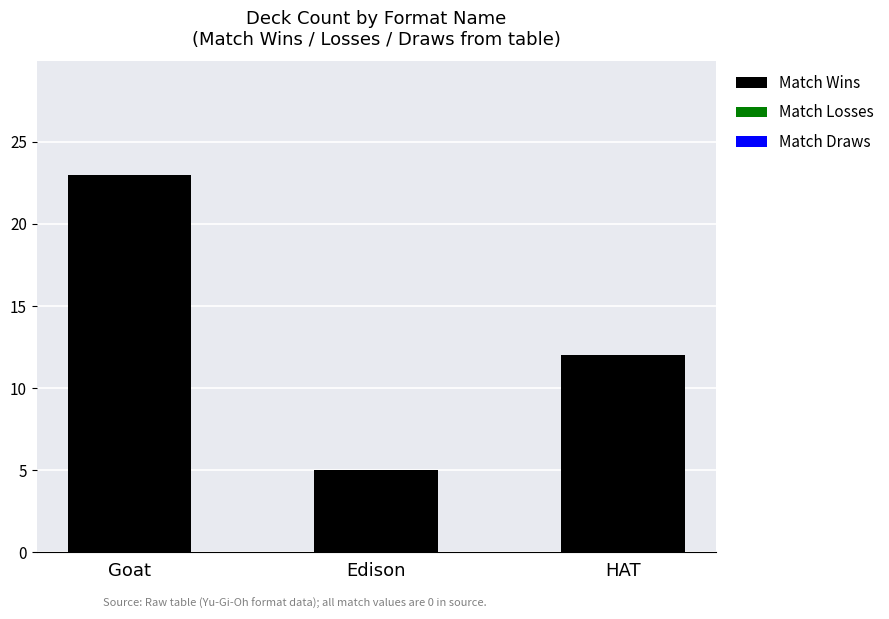

Does the chart contain any negative values?

No